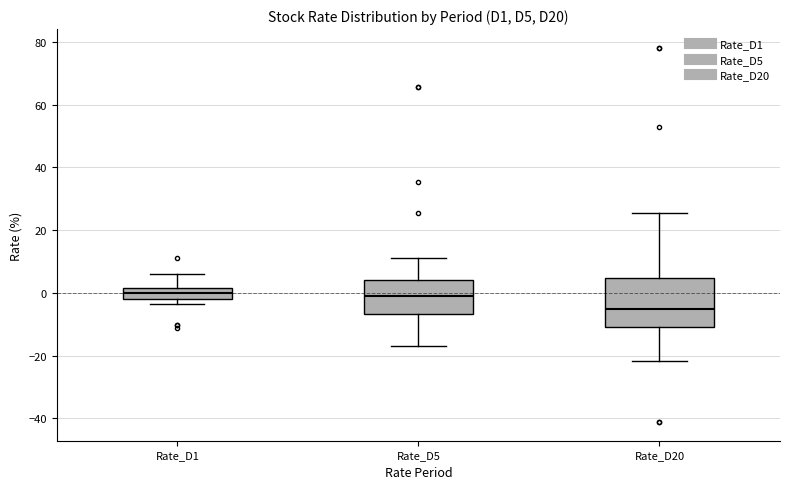

Where is the upper edge of the box for Rate_D1 on the y-axis? The values are not printed on the chart, so give them approximately, as read against the axis.

2